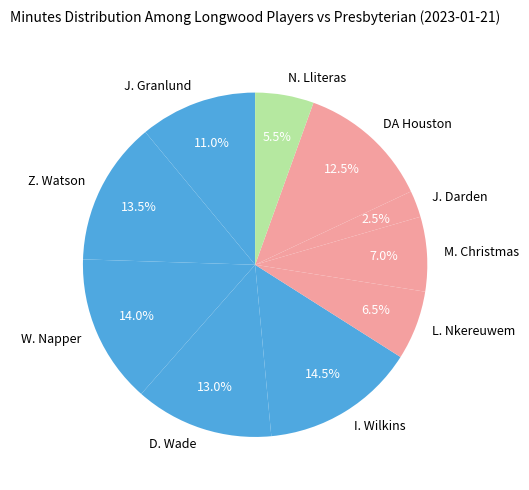

Is it true that J. Granlund is 11% of the pie?

True